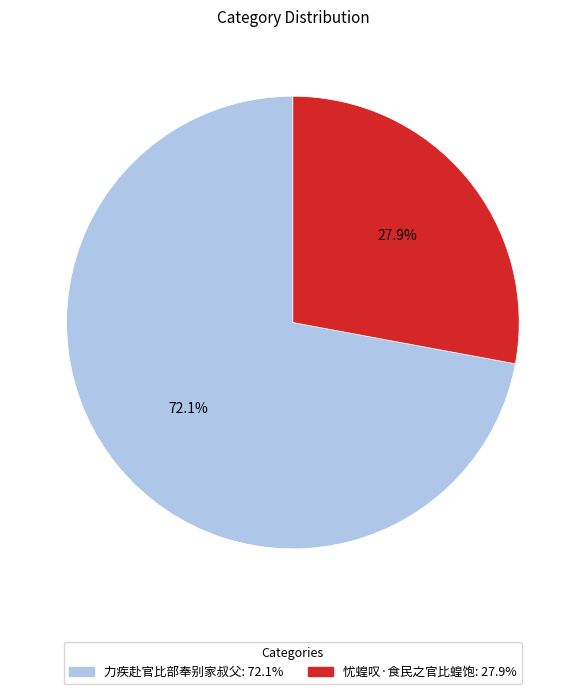

To the nearest percent, what is the difference between the 力疾赴官比部奉别家叔父 and 忧蝗叹·食民之官比蝗饱 slice percentages?

44%